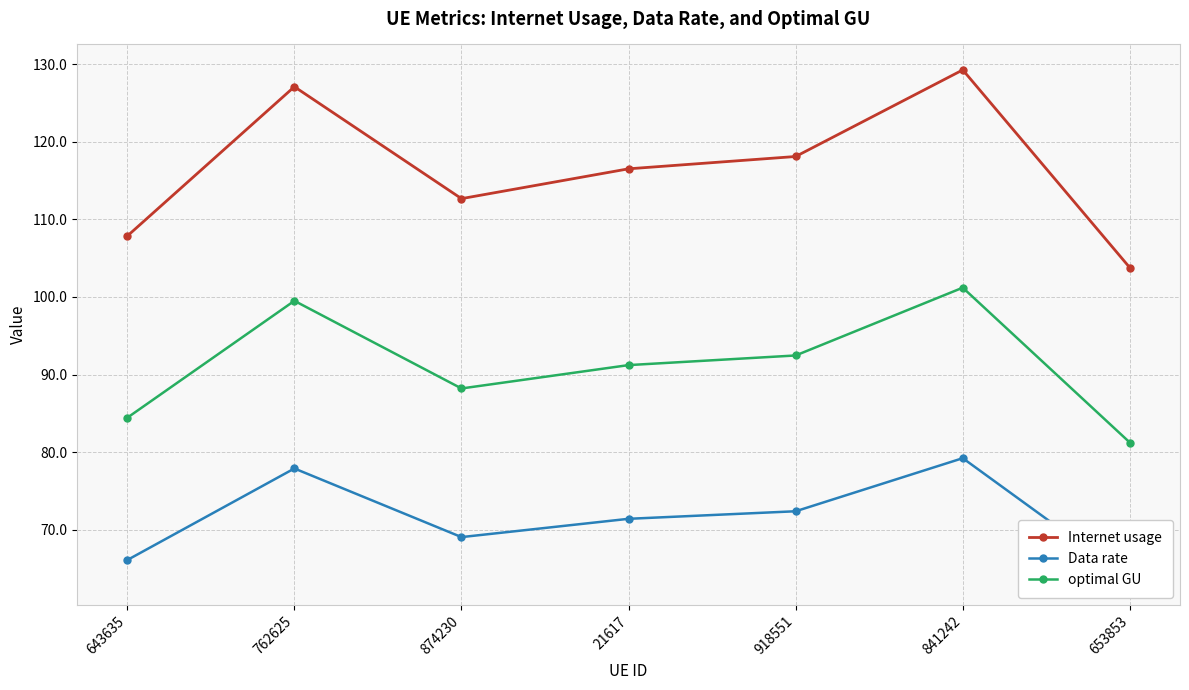

How many interior local peaks does the Data rate series have?

2